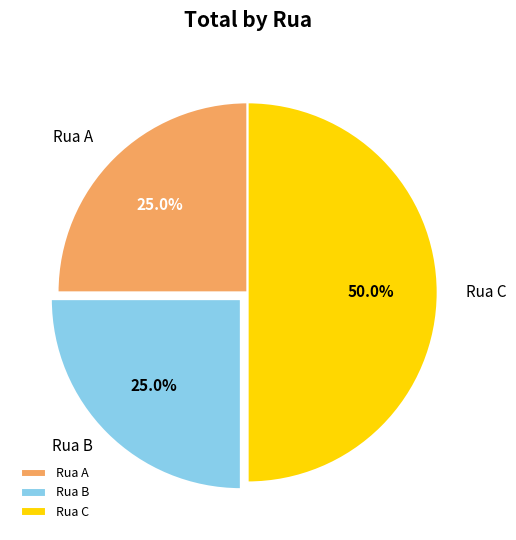

Between Rua A and Rua C, which is larger?

Rua C